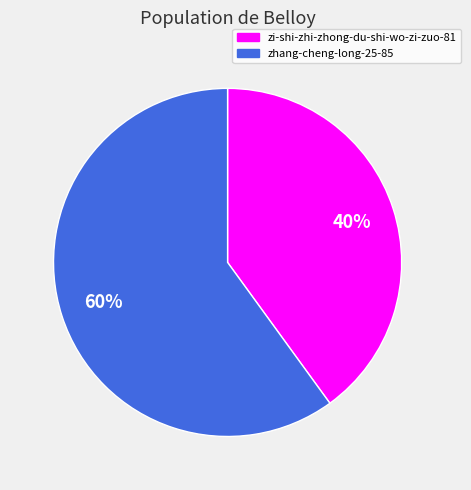

Is the sum of zhang-cheng-long-25-85 and zi-shi-zhi-zhong-du-shi-wo-zi-zuo-81 greater than half?

Yes